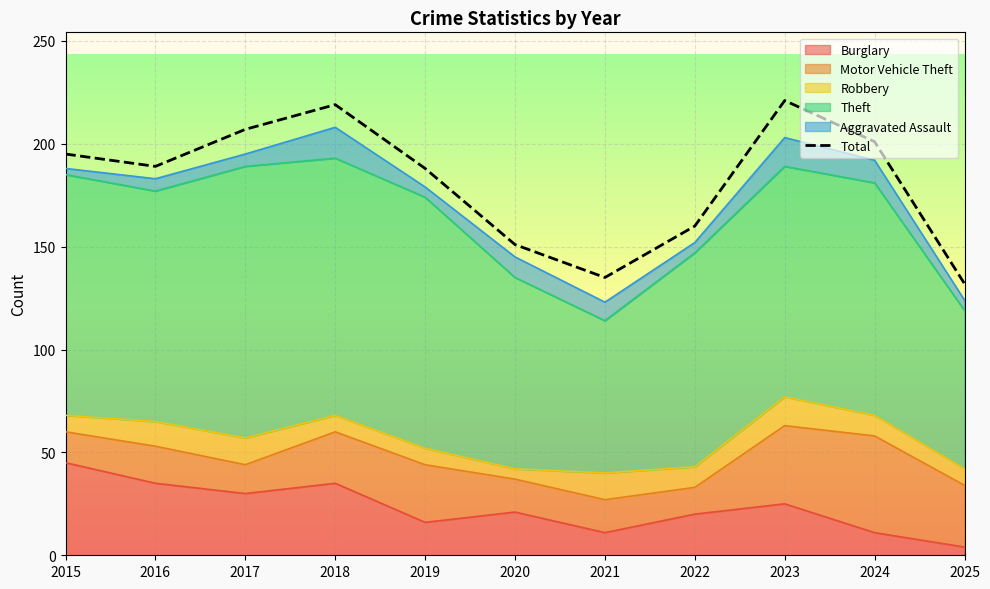

What is the difference between the values at 2020 and 2019?

37